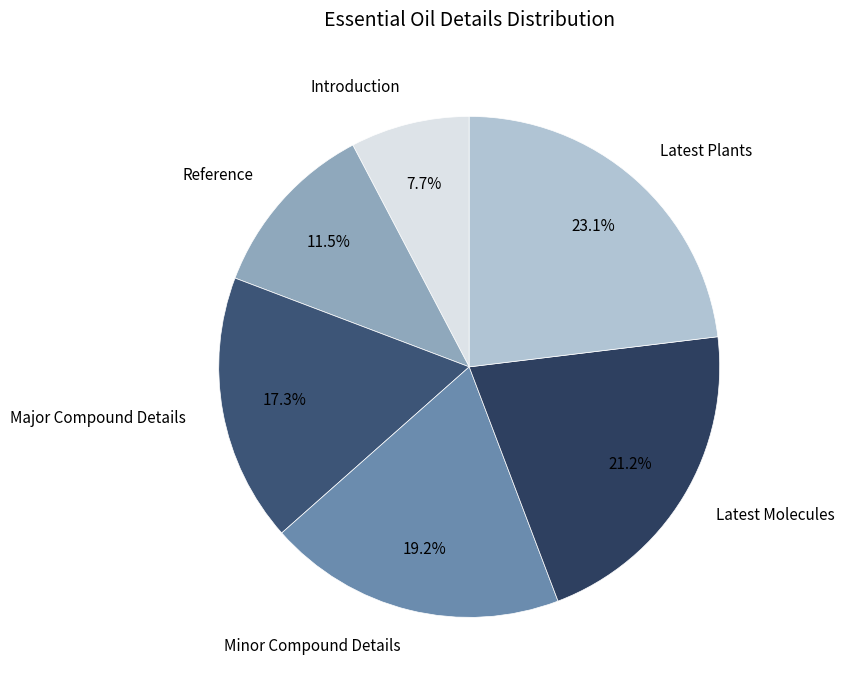

Rank the categories by value from lowest to highest.

Introduction, Reference, Major Compound Details, Minor Compound Details, Latest Molecules, Latest Plants